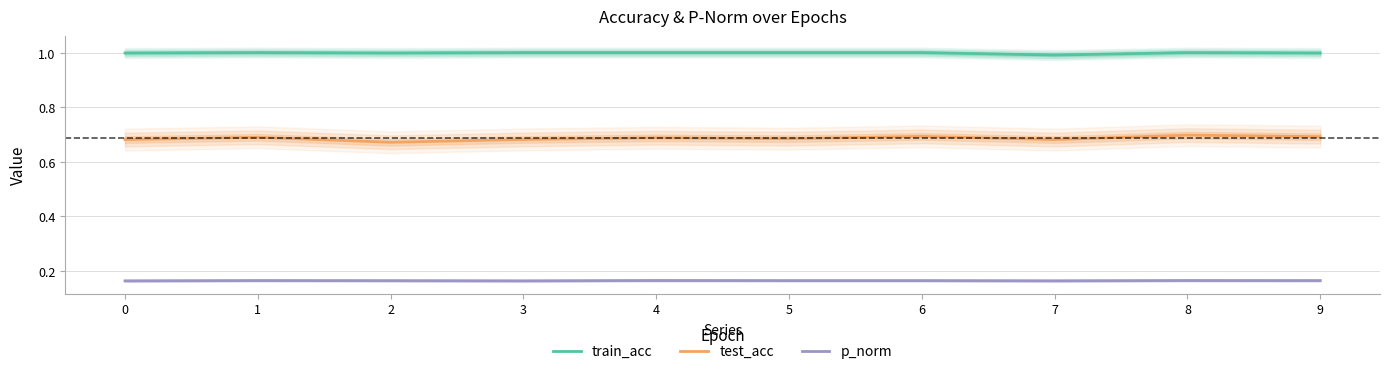

Between 6 and 8, which series saw the biggest shift?

test_acc